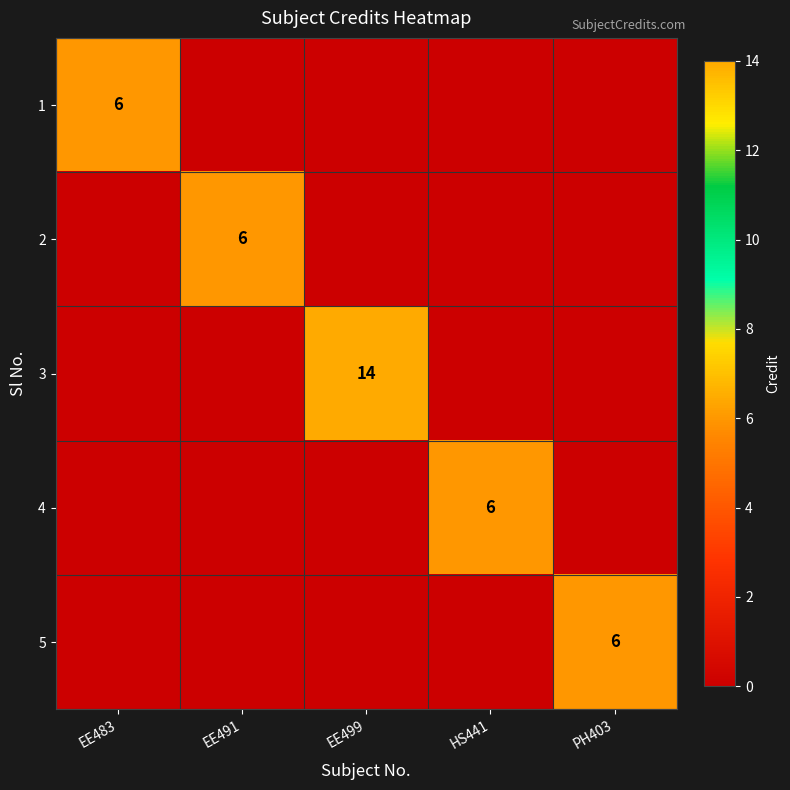

At which category does the chart reach its peak across all series?

EE499